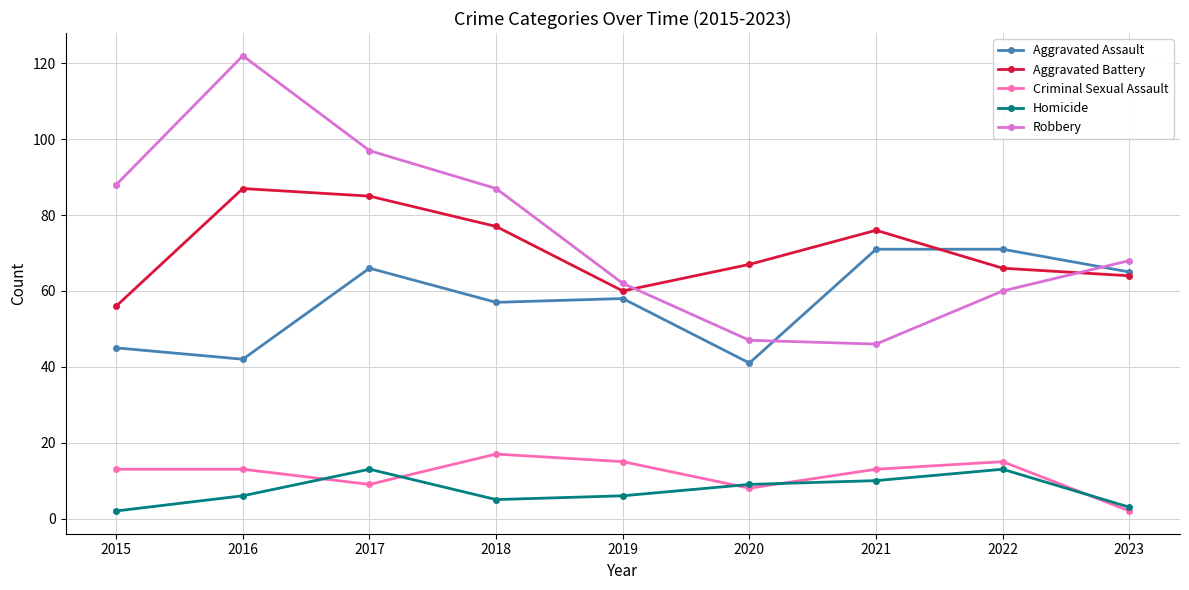

How many series are shown in this chart?

5